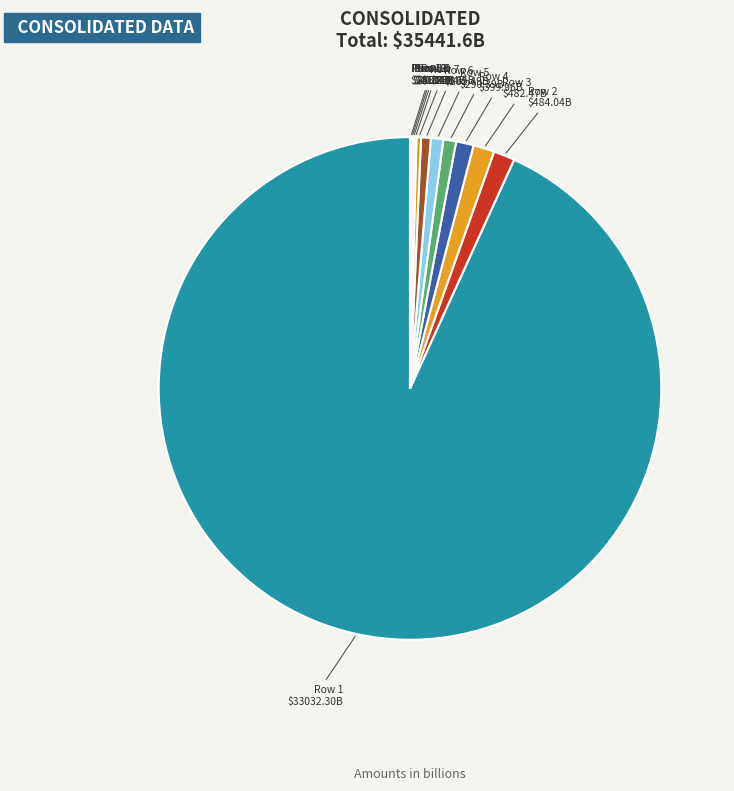

What is the largest slice in the pie chart?

Row 1